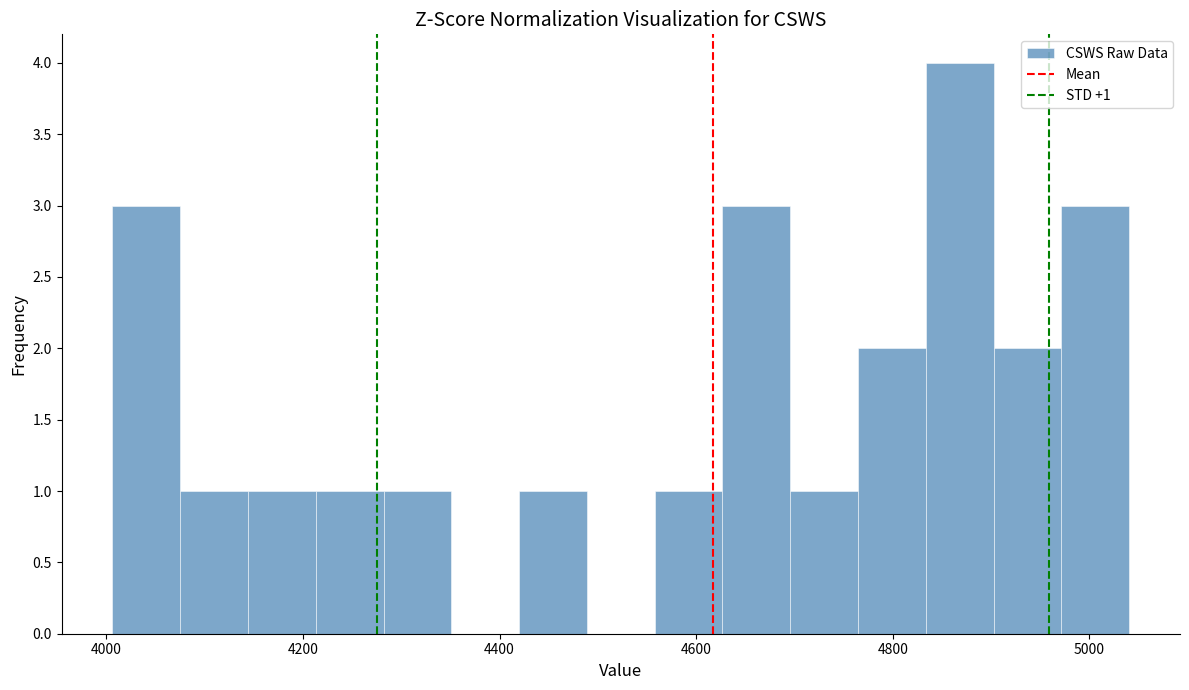

Around what value on the x-axis is the tallest bar? Give the approximate position of its centre, as read against the axis.

4860